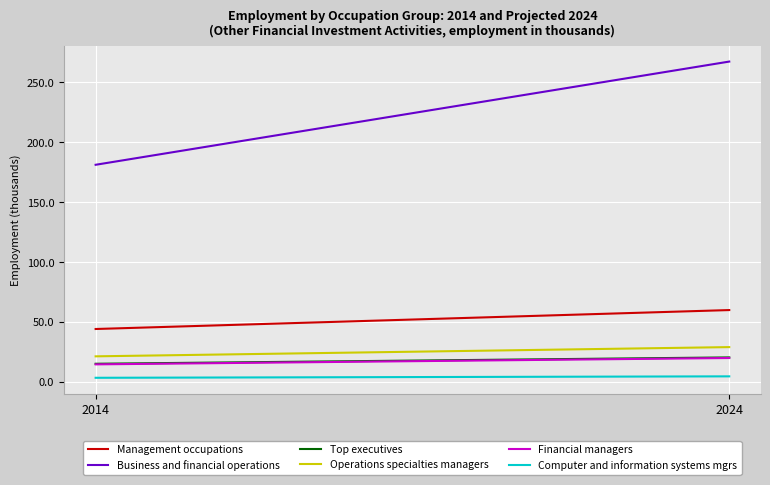

Which series has the widest spread of values?

Business and financial operations